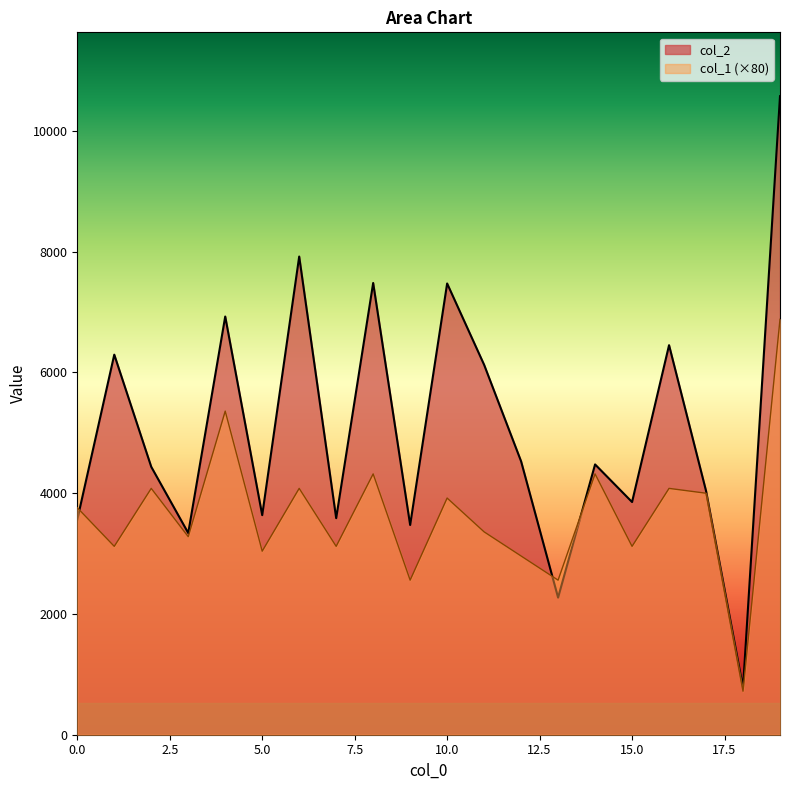

Reading right to left, list all the values displayed in this chart.

col_2: 19=10576	18=783	17=4039	16=6452	15=3854	14=4477	13=2271	12=4528	11=6127	10=7474	9=3474	8=7482	7=3587	6=7920	5=3637	4=6927	3=3341	2=4437	1=6295	0=3563
col_1: 19=6880	18=720	17=4000	16=4080	15=3120	14=4320	13=2560	12=2960	11=3360	10=3920	9=2560	8=4320	7=3120	6=4080	5=3040	4=5360	3=3280	2=4080	1=3120	0=3760